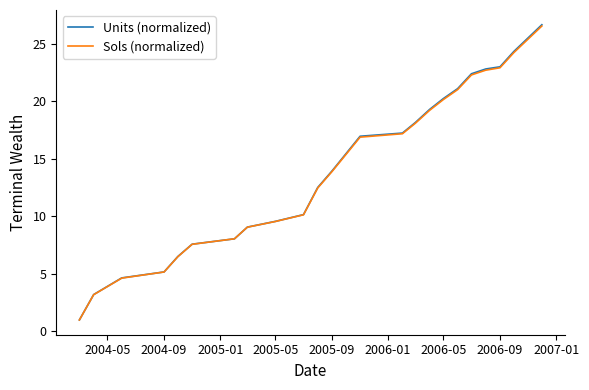

How many lines are shown in the chart?

2